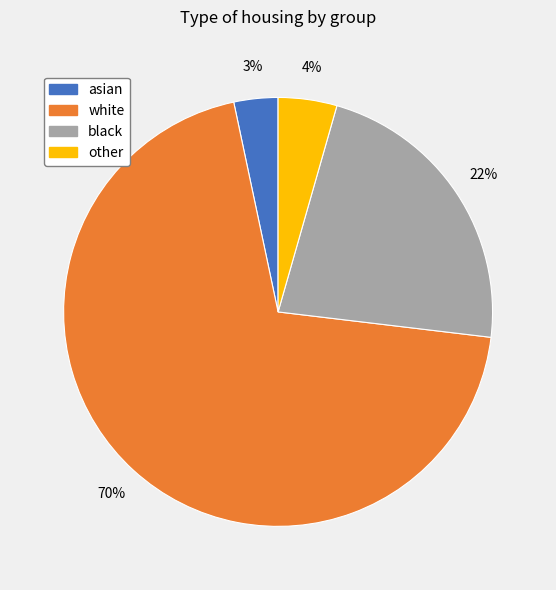

Which category has the smallest portion of the pie?

asian